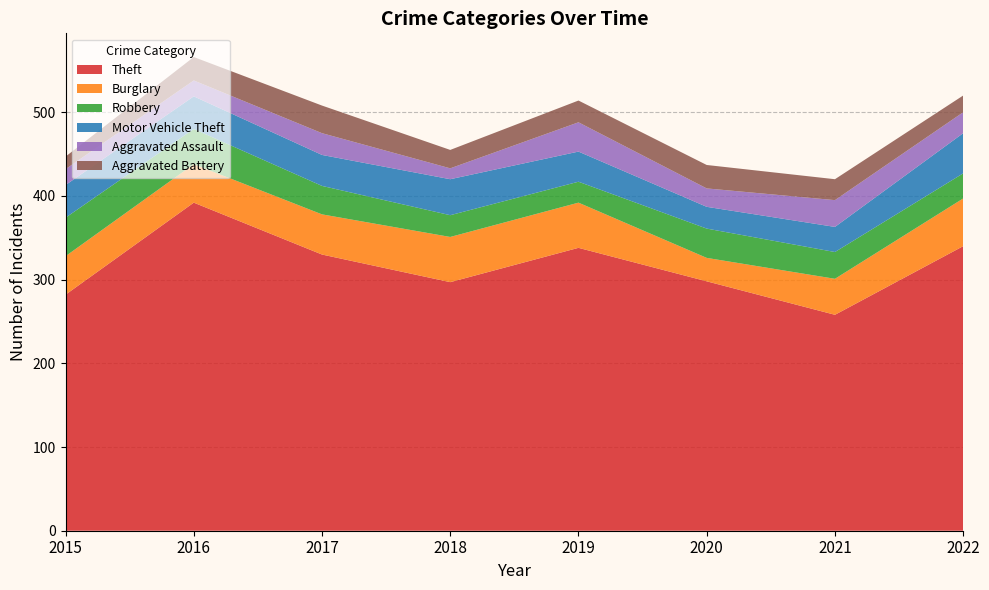

Reading right to left, extract all data points from this chart.

Theft: 2022=340	2021=258	2020=298	2019=338	2018=297	2017=330	2016=392	2015=282
Burglary: 2022=57	2021=43	2020=28	2019=54	2018=54	2017=48	2016=46	2015=46
Robbery: 2022=30	2021=32	2020=35	2019=25	2018=26	2017=34	2016=42	2015=46
Motor Vehicle Theft: 2022=48	2021=30	2020=26	2019=36	2018=43	2017=37	2016=39	2015=39
Aggravated Assault: 2022=25	2021=32	2020=22	2019=35	2018=13	2017=26	2016=19	2015=19
Aggravated Battery: 2022=20	2021=25	2020=28	2019=26	2018=22	2017=33	2016=28	2015=15